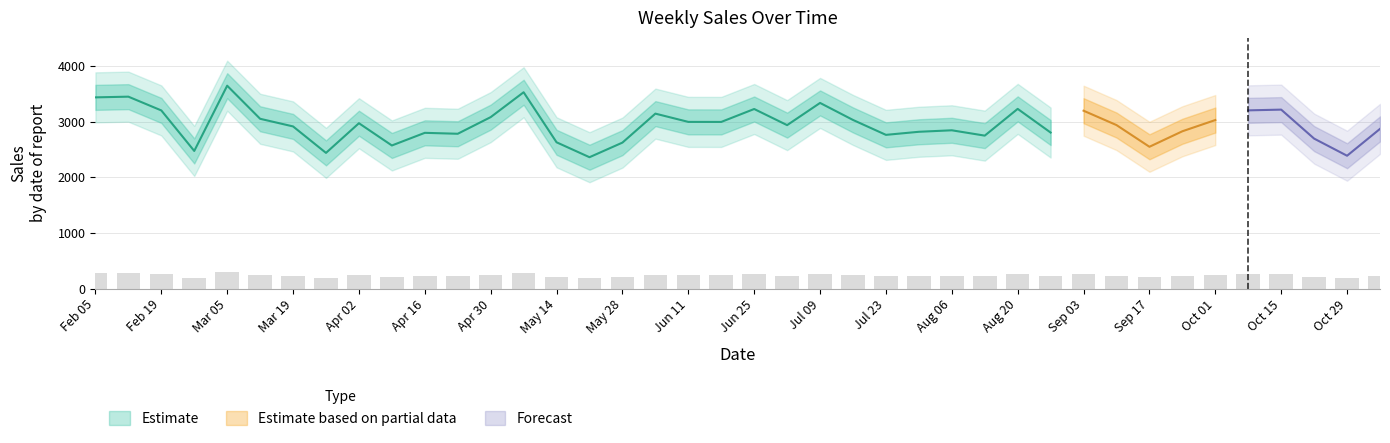

What is the label of the 10th bar from the left?

2010-04-09